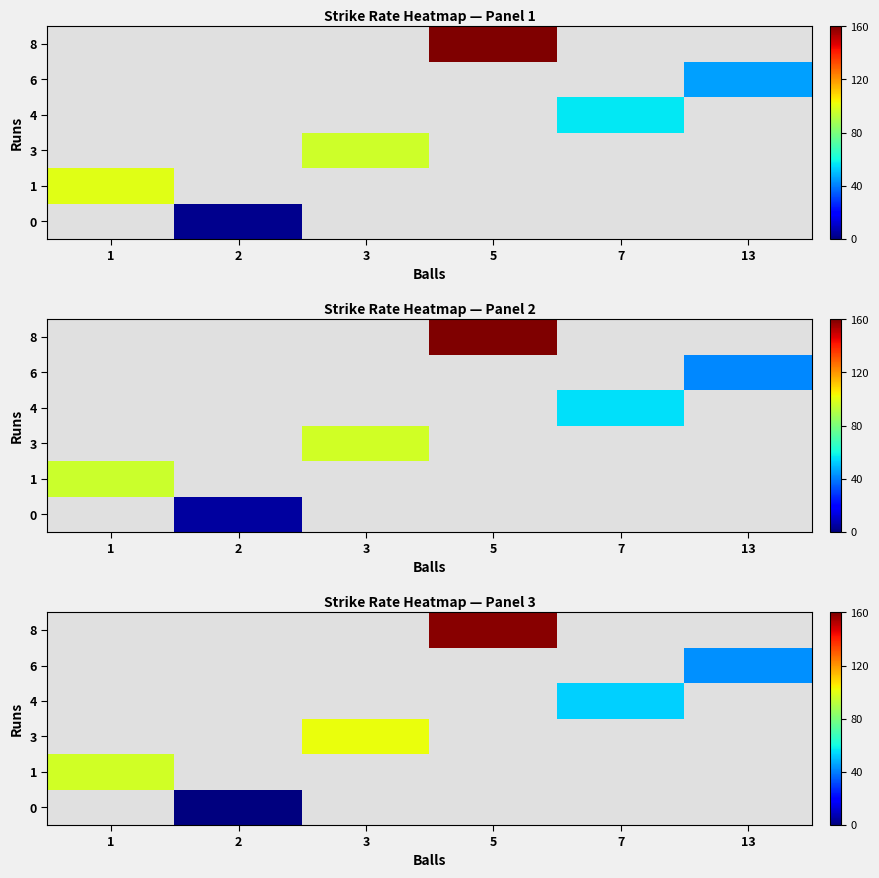

List the series in order of their overall mean, lowest first.

row_0, row_1, row_2, row_3, row_4, row_5